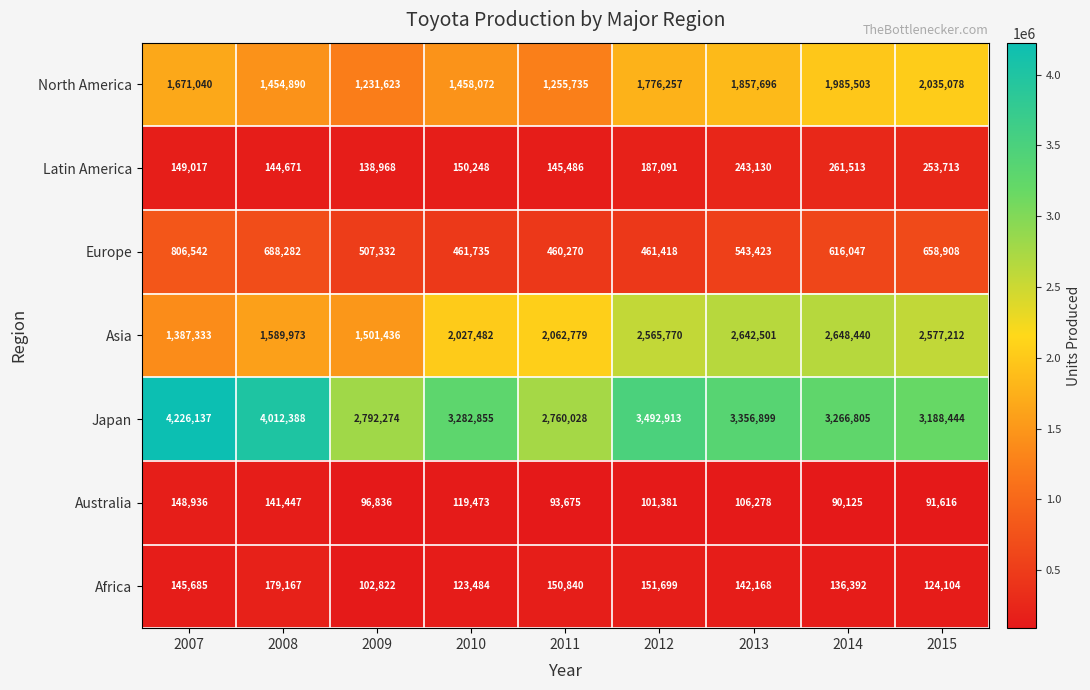

Which series has the largest total across all categories?

Japan